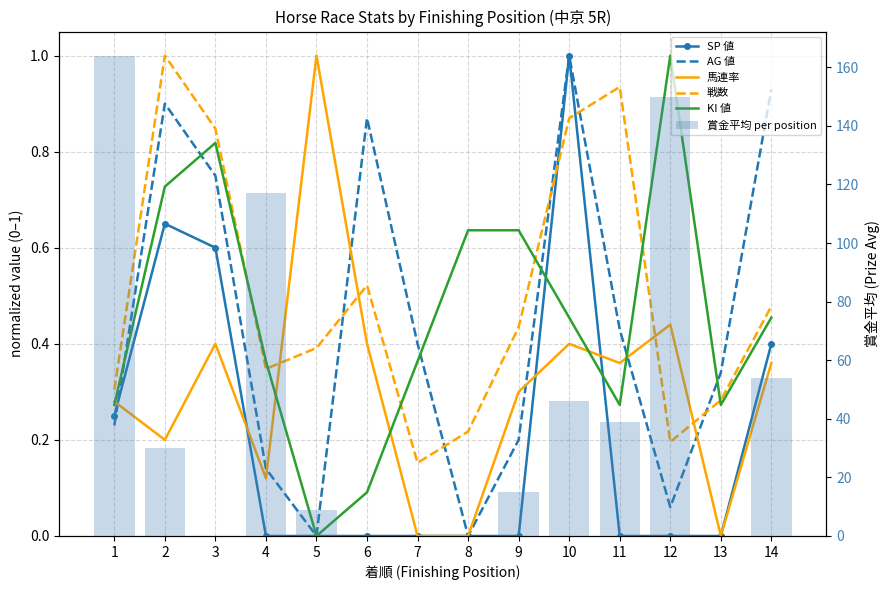

Which category has the highest value across all series?

1